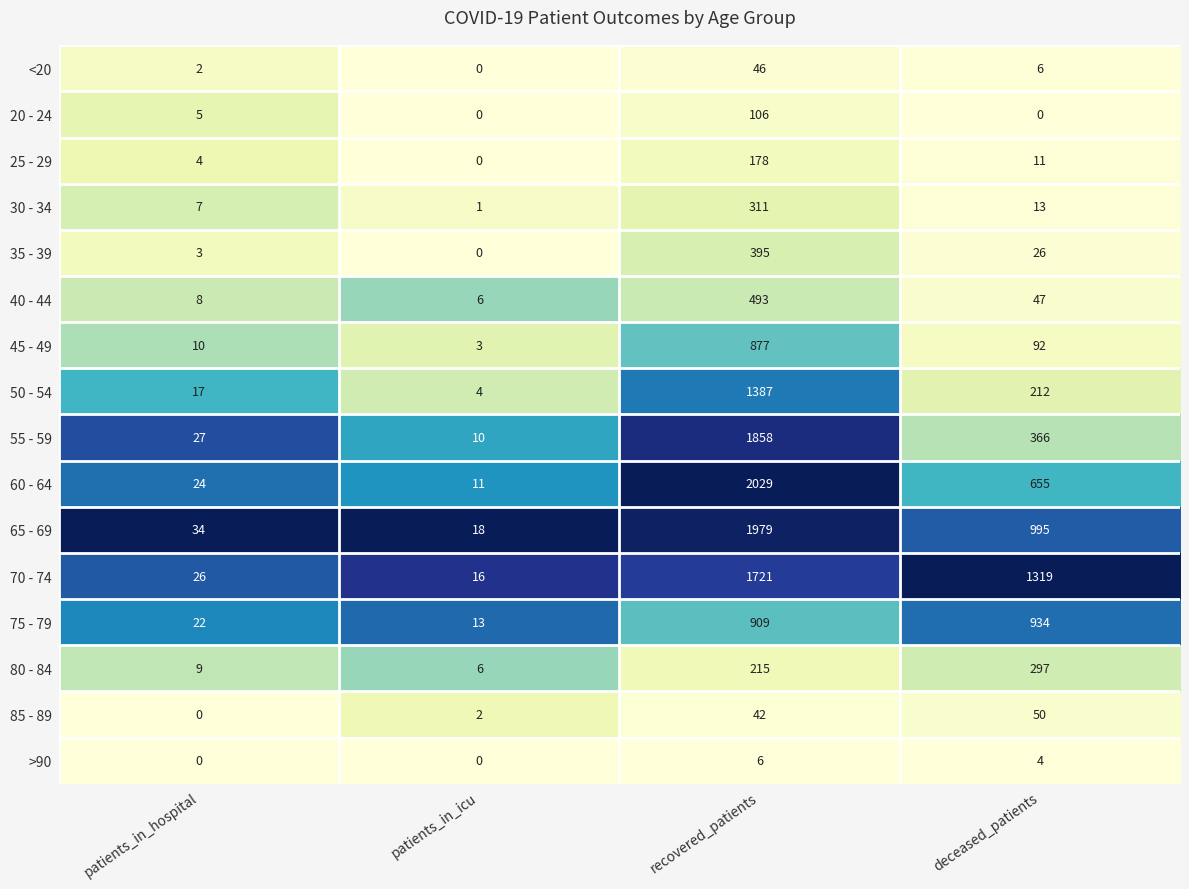

Is it true that 55 - 59 equals 10 at patients_in_icu?

True